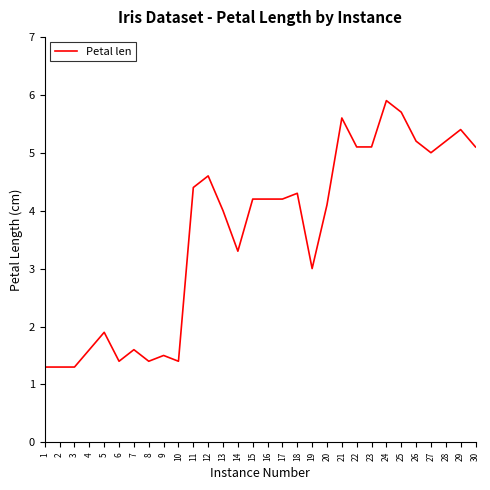

What is the approximate value at 25?

5.7